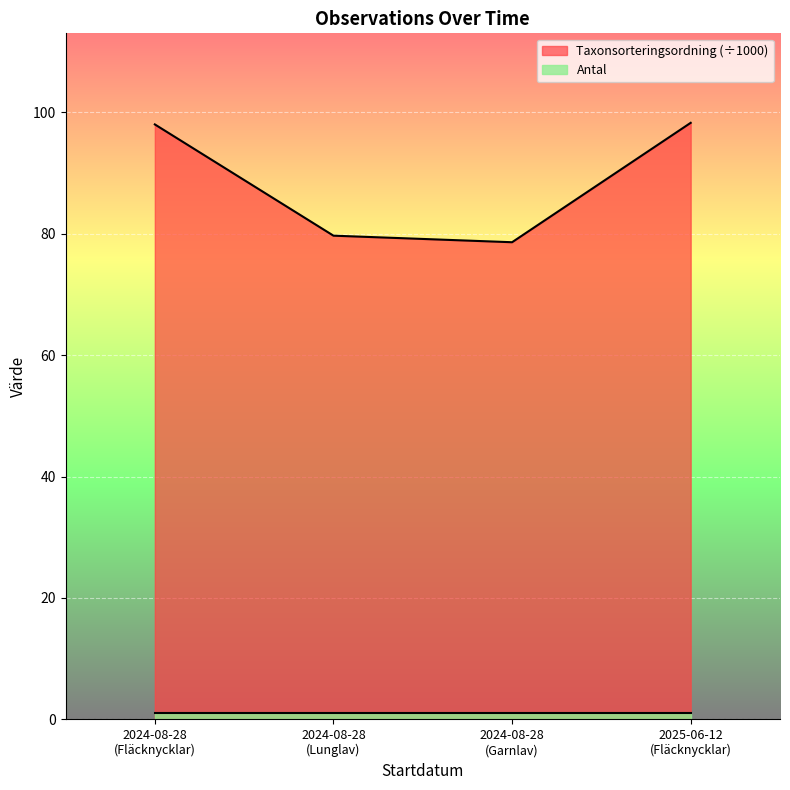

Reading left to right, what are all the values shown in this chart?

98.0	79.7	78.6	98.3